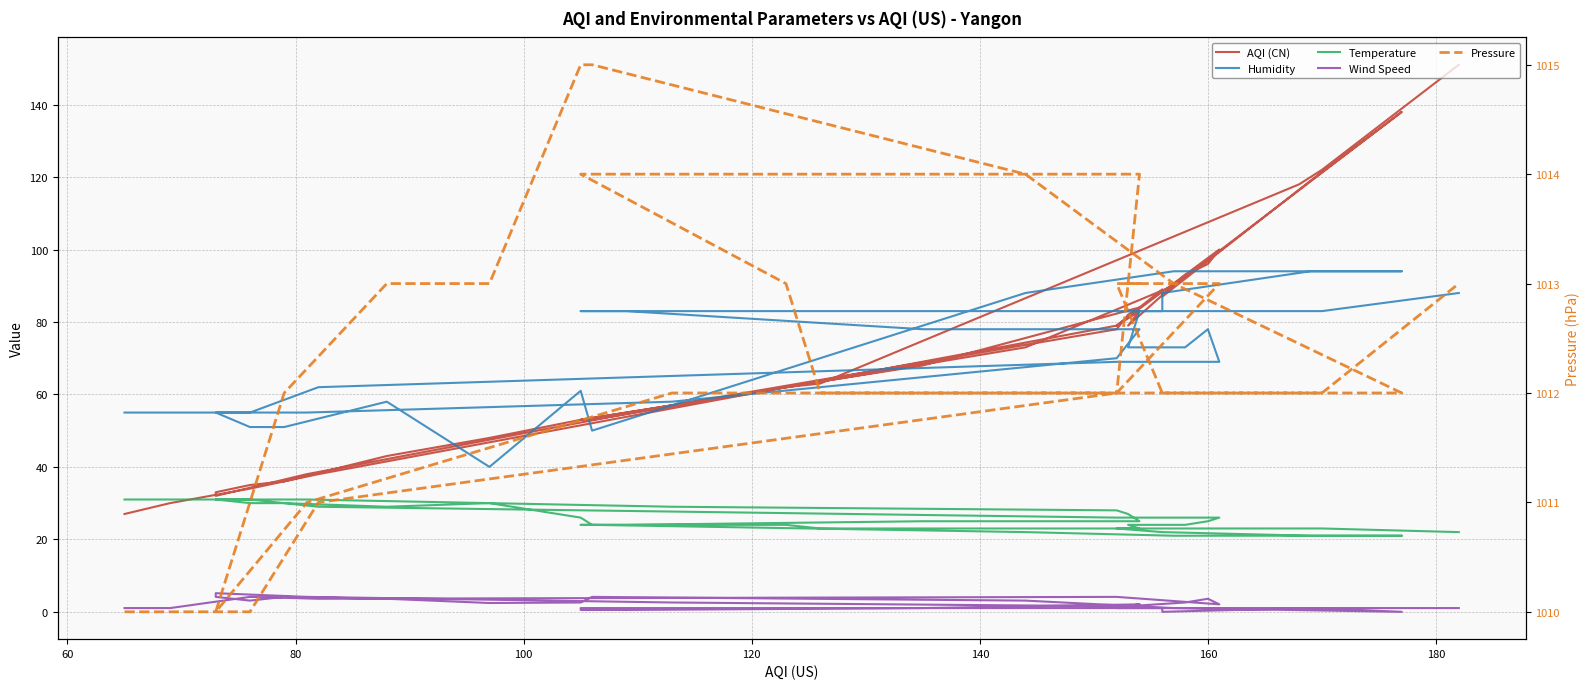

Is the value of Humidity at 14 greater than the value of Pressure at 14?

No